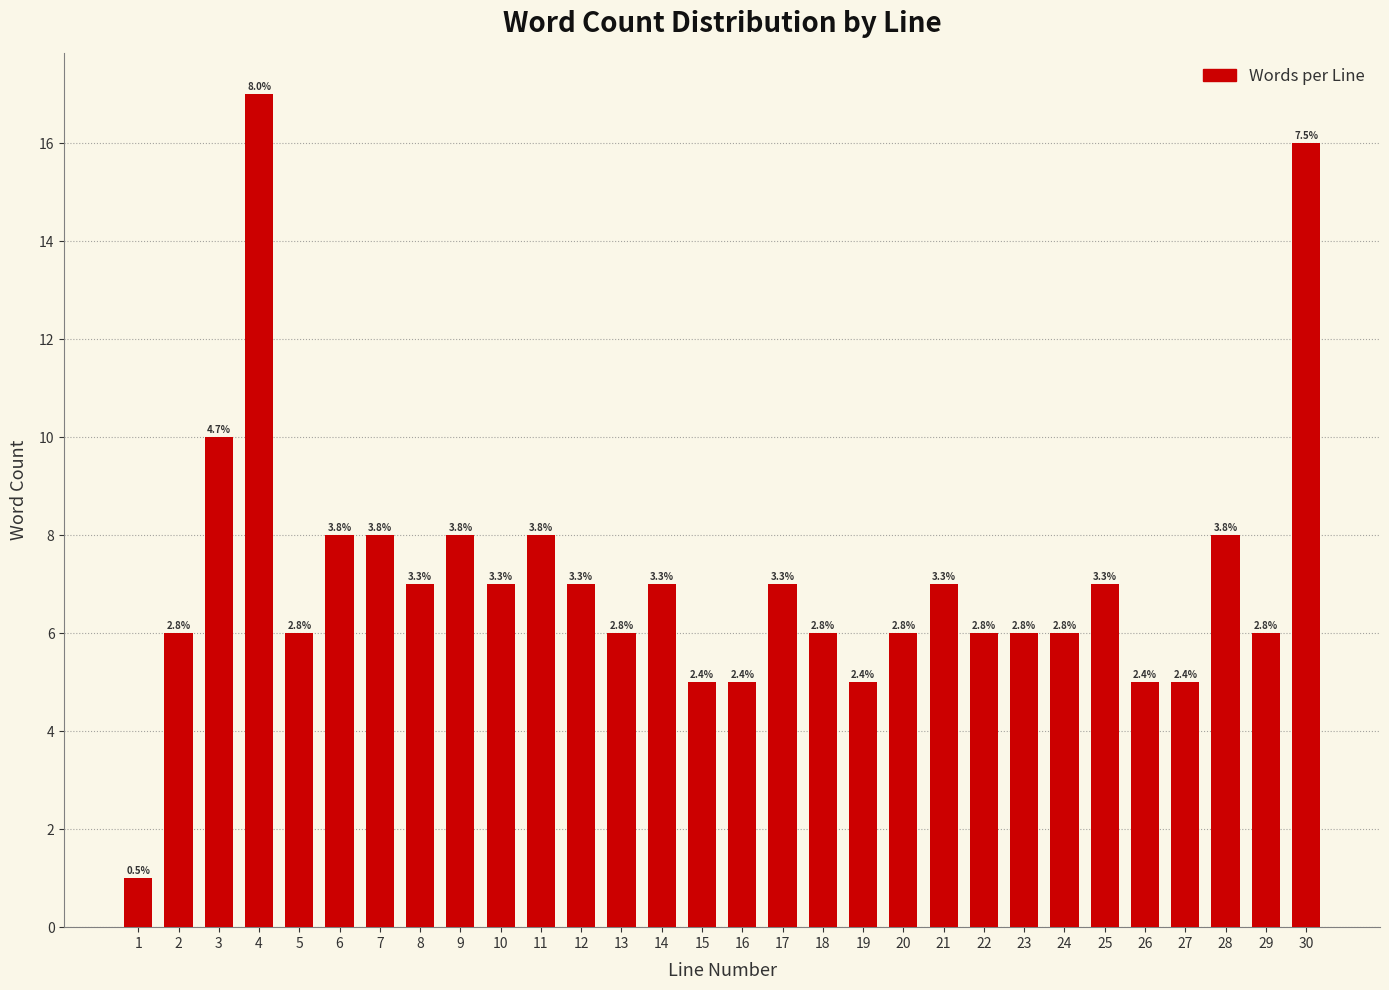

How many bars are there in total?

30